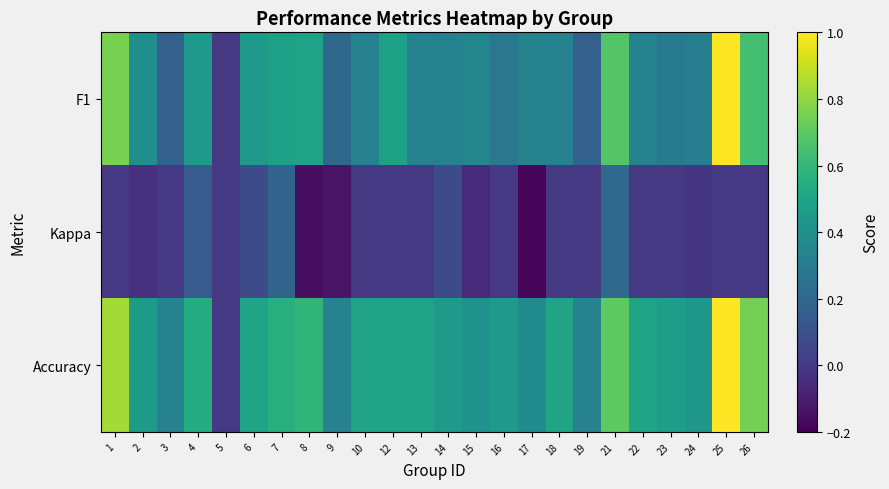

Which series has the widest spread of values?

F1